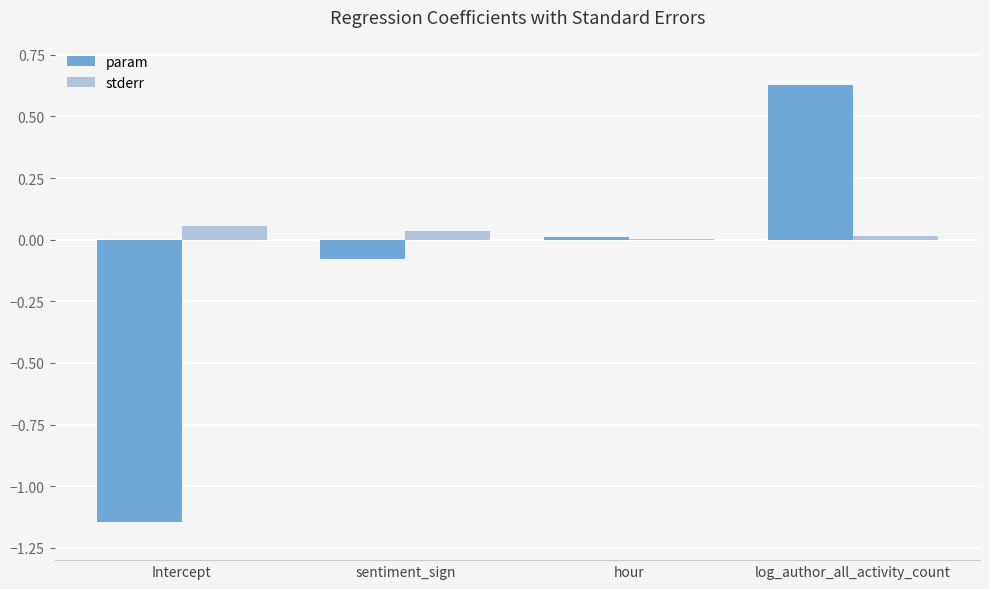

Which label corresponds to the largest value in the chart?

log_author_all_activity_count